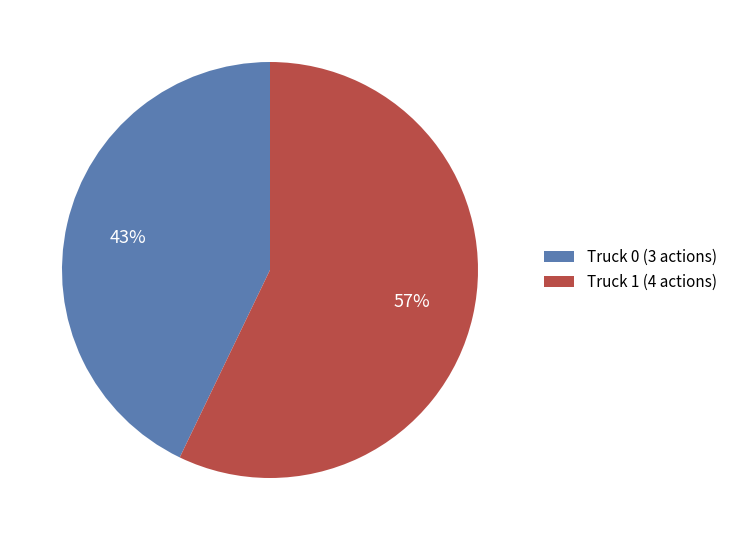

Is Truck 1 the majority of the pie?

Yes